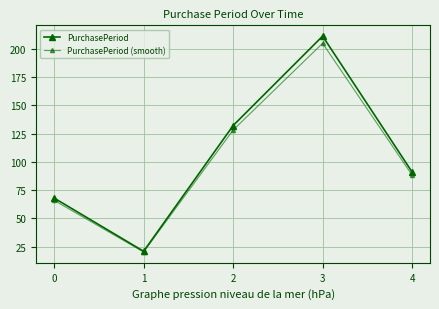

True or false: PurchasePeriod and PurchasePeriod (smooth) cross at least once.

False